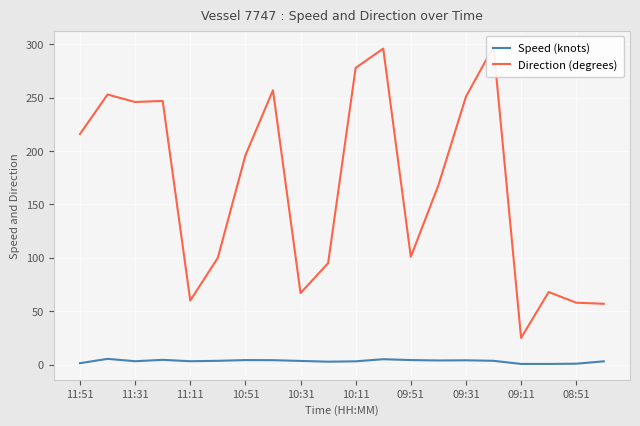

What is the difference between the second highest and minimum values in the Speed (knots) series?

4.4